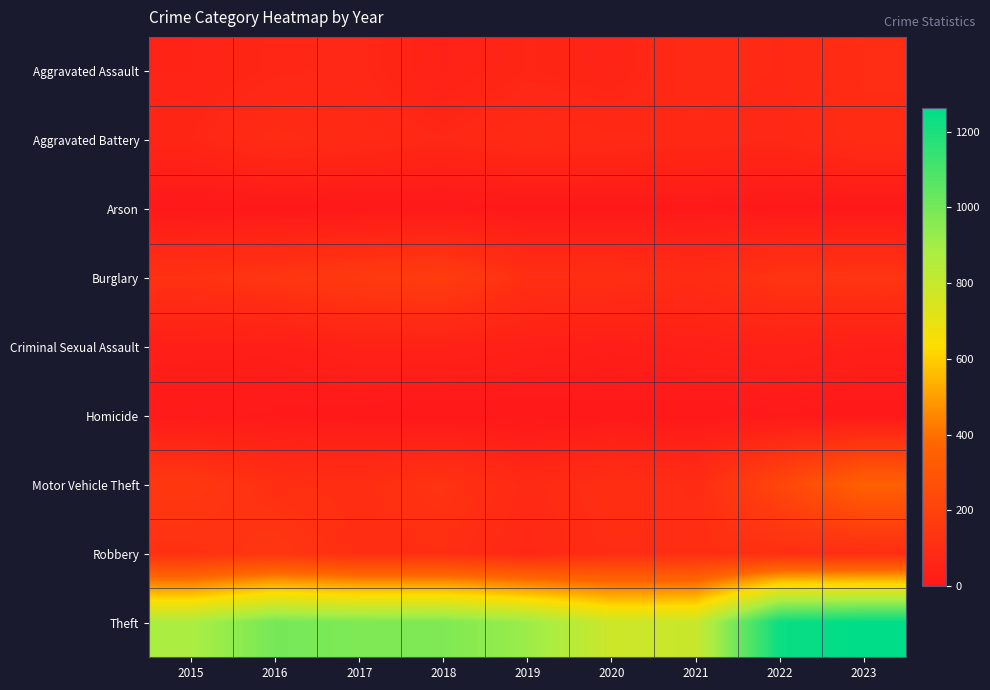

Reading right to left, what are all the values shown in this chart?

Aggravated Assault: 2023=100	2022=78	2021=86	2020=56	2019=65	2018=43	2017=72	2016=66	2015=54
Aggravated Battery: 2023=96	2022=71	2021=75	2020=82	2019=88	2018=70	2017=83	2016=93	2015=64
Arson: 2023=2	2022=4	2021=8	2020=4	2019=2	2018=3	2017=1	2016=2	2015=2
Burglary: 2023=137	2022=132	2021=95	2020=110	2019=110	2018=176	2017=162	2016=139	2015=121
Criminal Sexual Assault: 2023=33	2022=43	2021=36	2020=26	2019=36	2018=43	2017=44	2016=28	2015=28
Homicide: 2023=3	2022=9	2021=2	2020=6	2019=0	2018=2	2017=5	2016=8	2015=13
Motor Vehicle Theft: 2023=352	2022=219	2021=96	2020=109	2019=84	2018=127	2017=104	2016=110	2015=152
Robbery: 2023=101	2022=108	2021=105	2020=102	2019=75	2018=107	2017=105	2016=144	2015=117
Theft: 2023=1262	2022=1235	2021=791	2020=782	2019=914	2018=977	2017=979	2016=999	2015=874